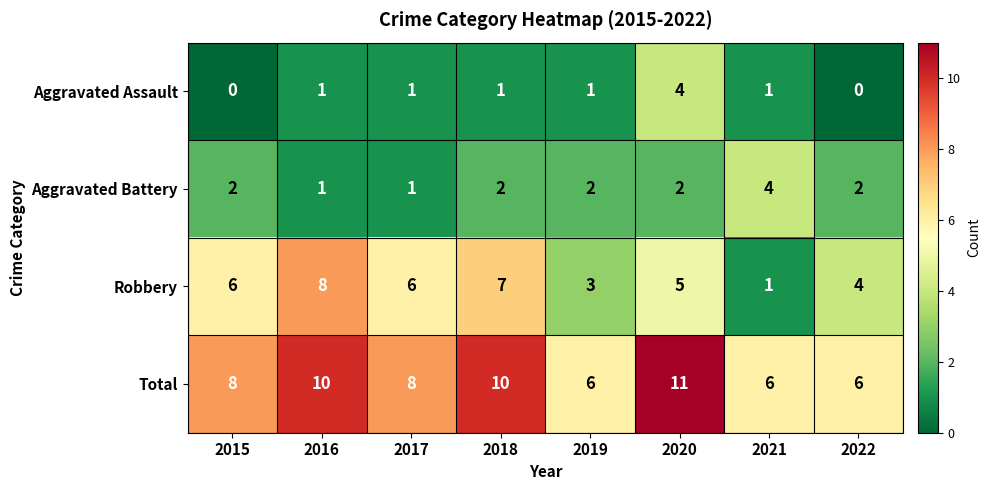

True or false: Robbery has a value of 4 at 2022.

True